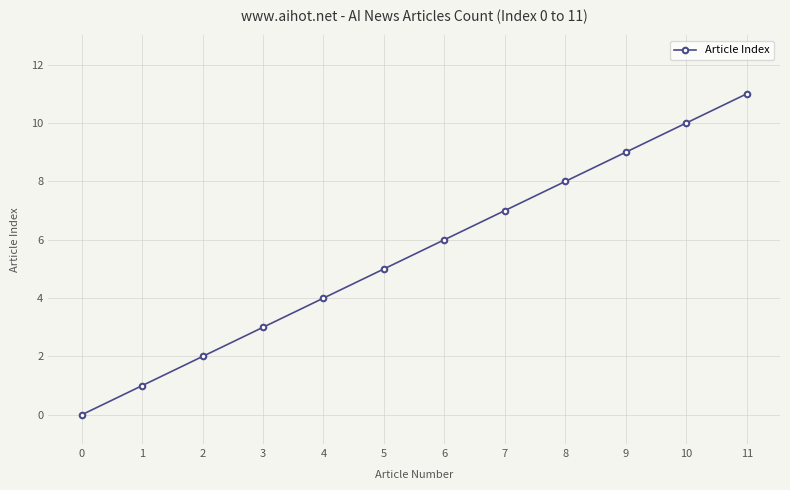

Count the number of categories in the chart.

12